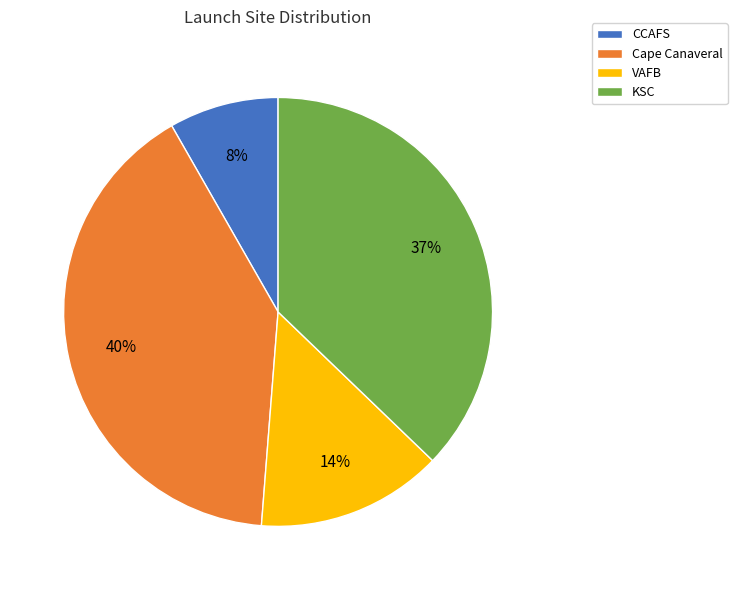

Count the number of slices in the pie.

4